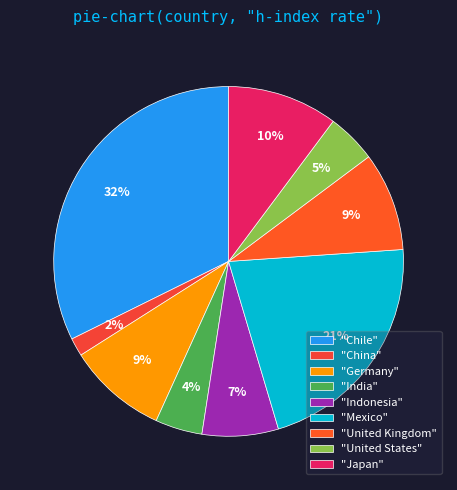

Is there any slice that represents more than half of the pie?

No